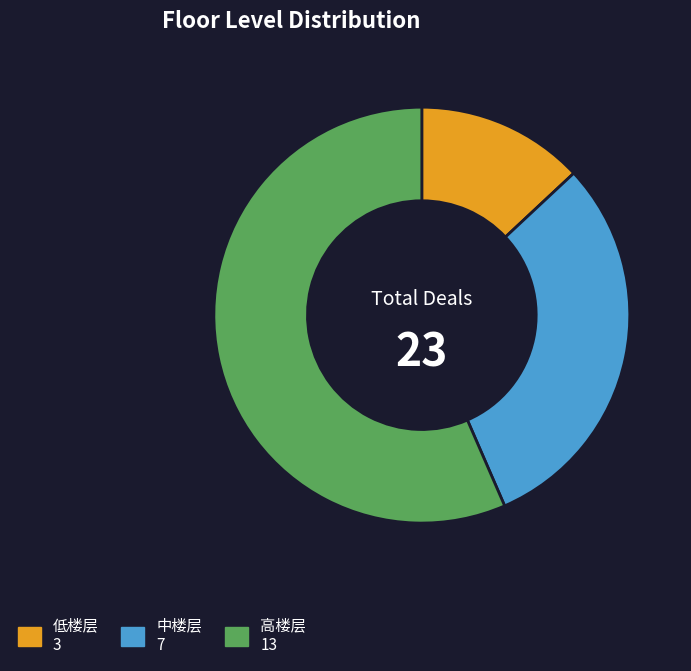

The 高楼层 slice represents 47% of the pie. True or false?

False